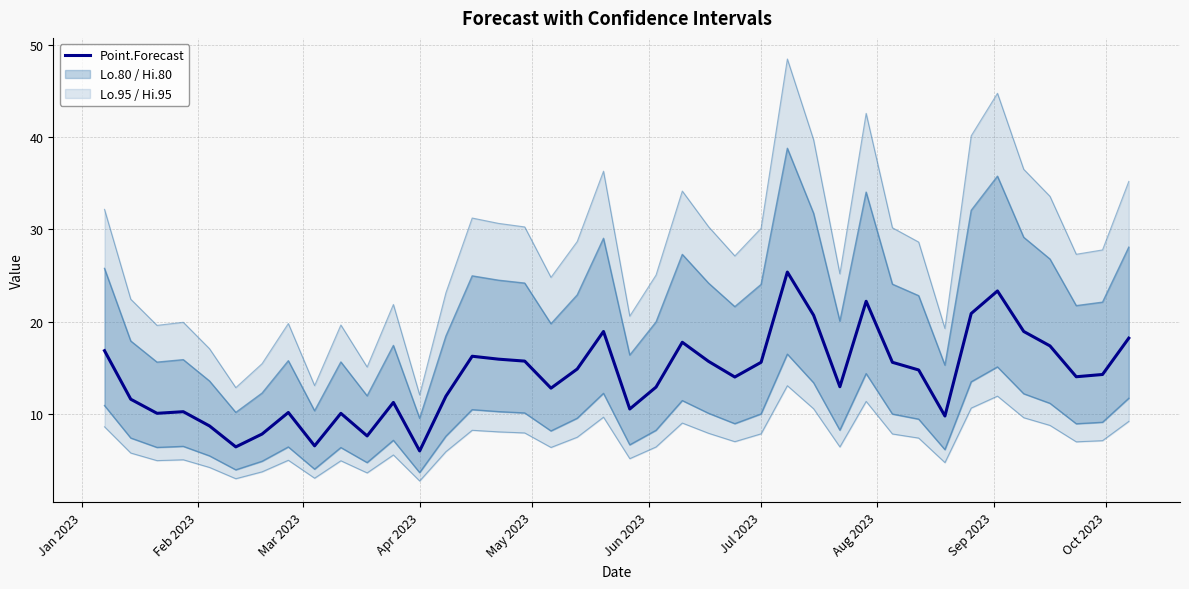

What is the maximum value for Point.Forecast?

25.4